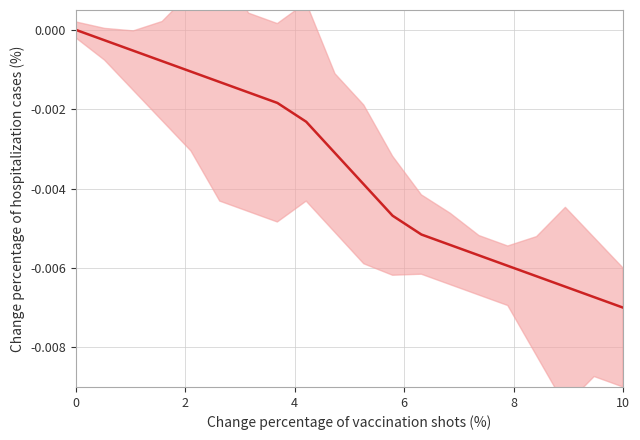

Does the chart have visible grid lines?

Yes